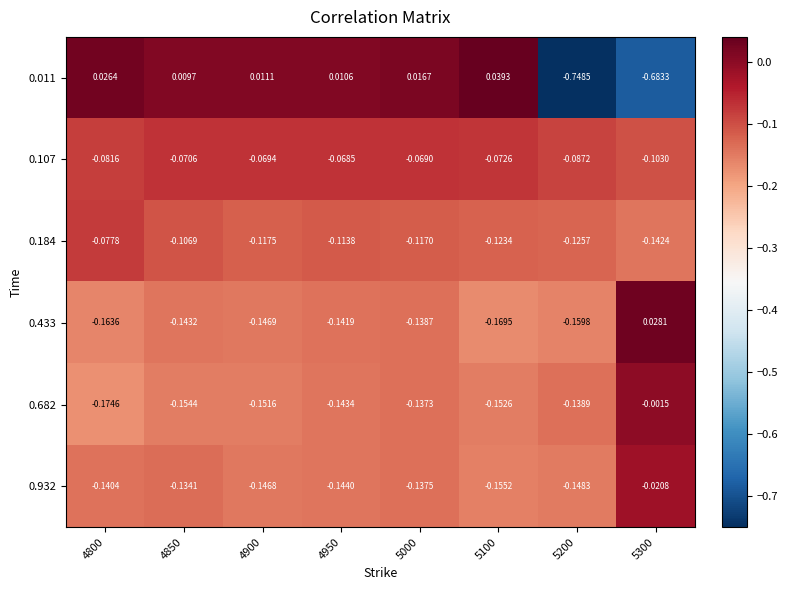

Is the value of 0.433 at 4800 greater than the value of 0.184 at 5200?

No